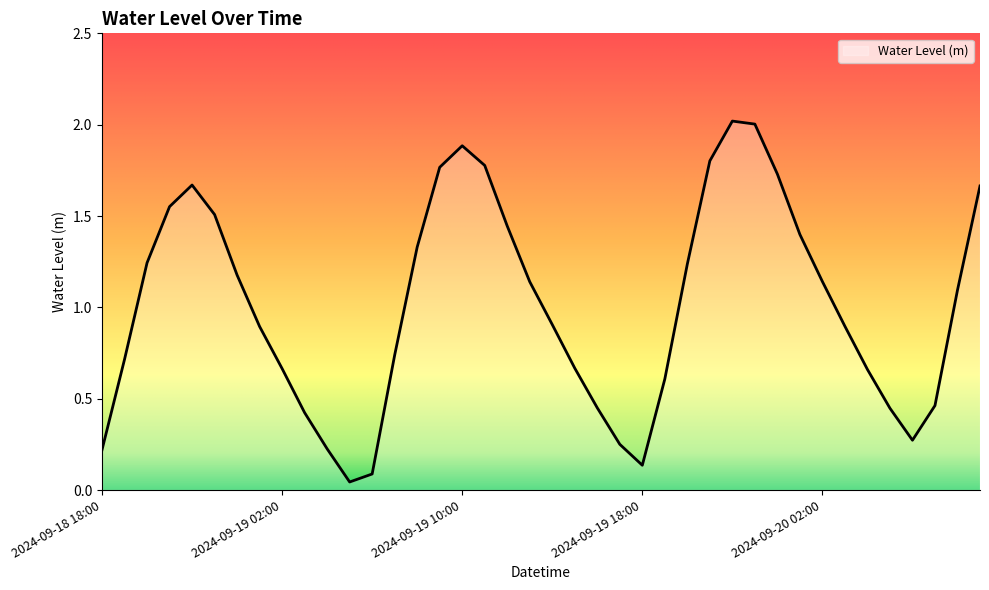

What is the maximum value shown in the chart?

2.0